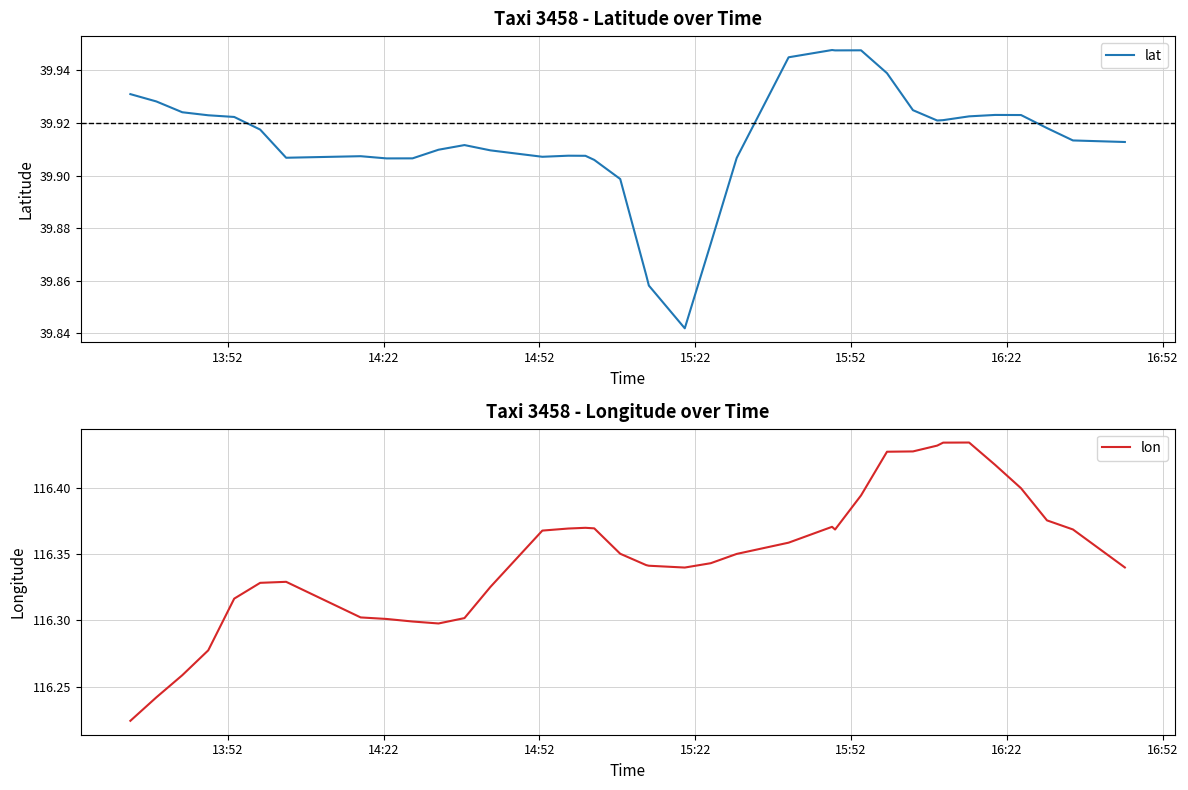

True or false: lat and lon intersect in this chart.

False